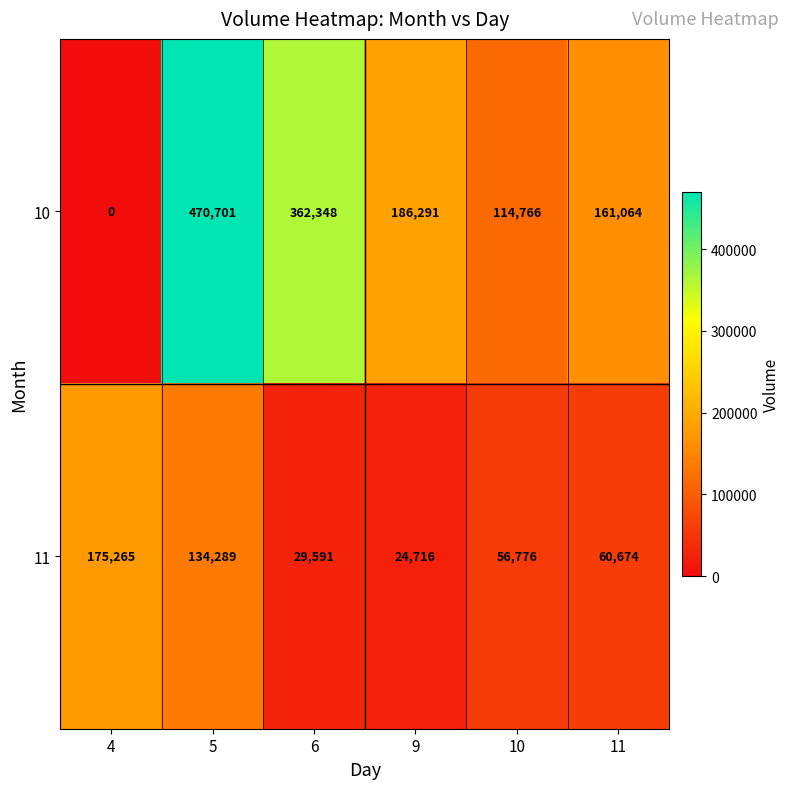

What is the spread (max minus min) of values at 11?

100390